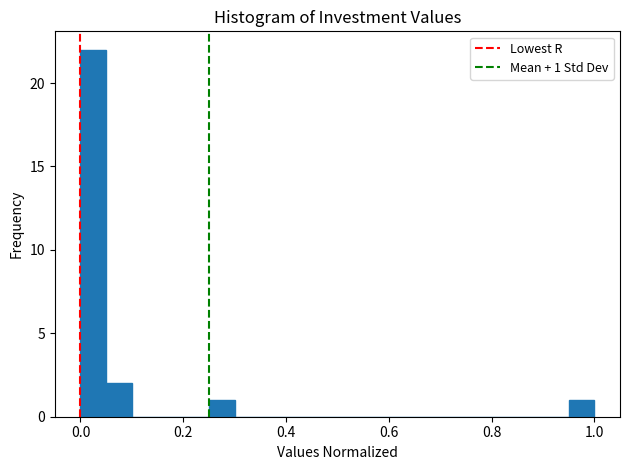

Around what value on the x-axis is the tallest bar? Give the approximate position of its centre, as read against the axis.

0.02